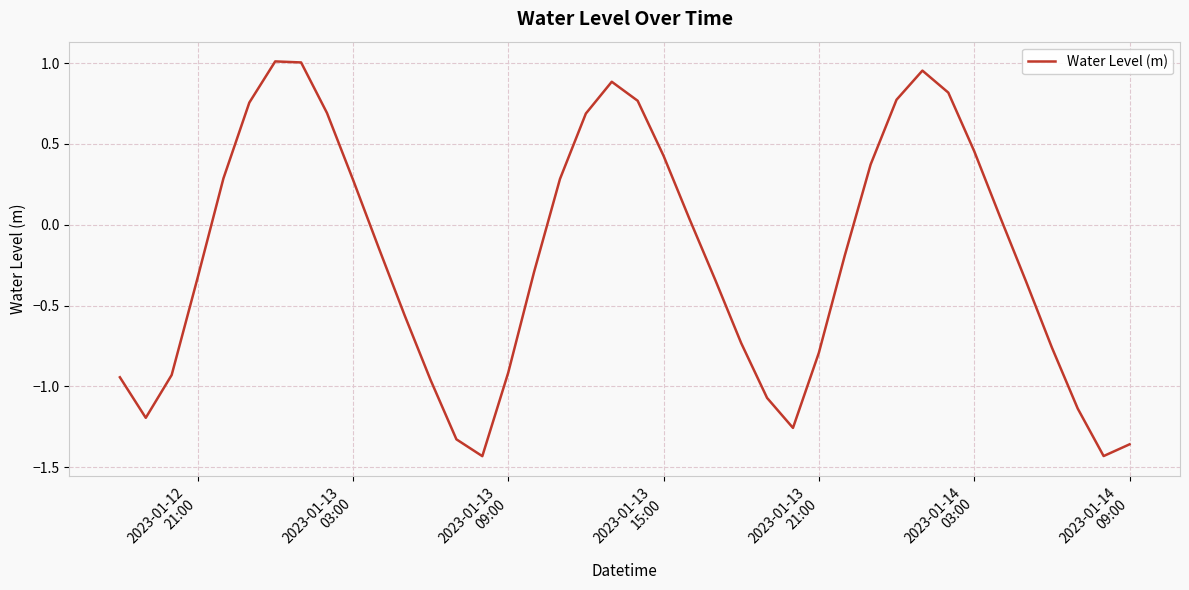

What is the difference between the maximum and second lowest values?

2.4